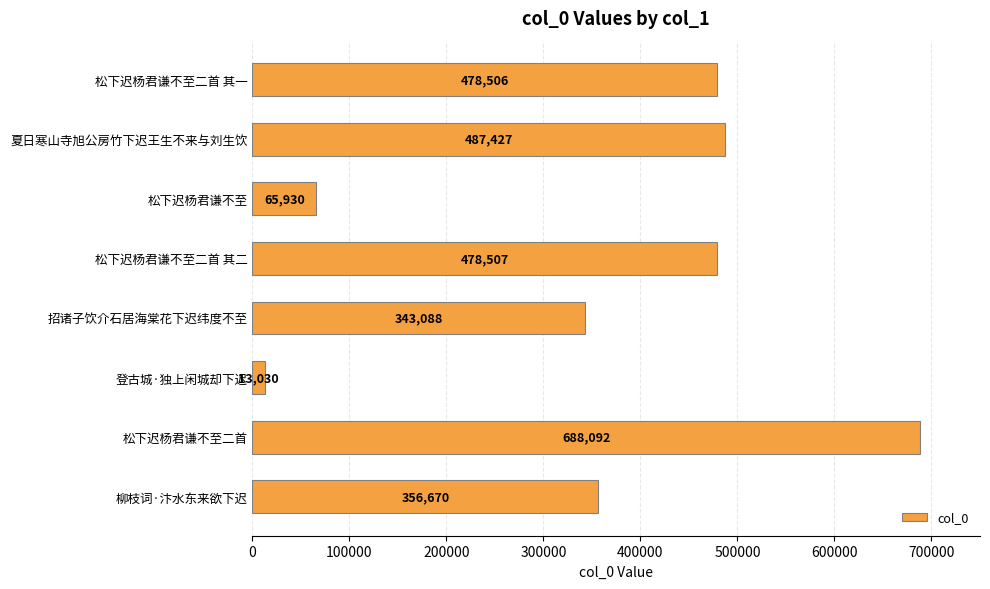

Which category has the lowest value across all series?

登古城·独上闲城却下迟